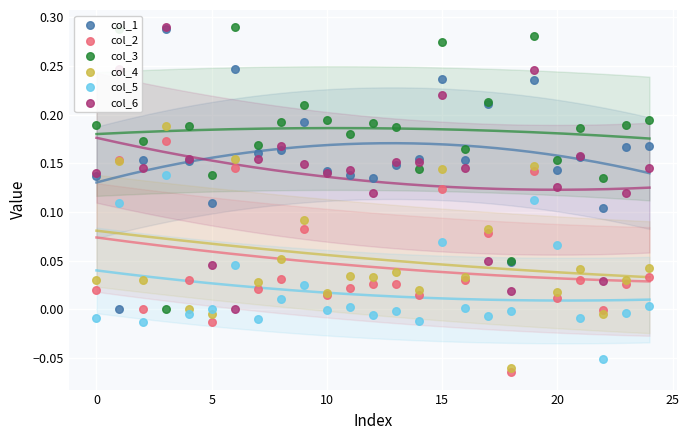

Which series reaches the maximum Y coordinate?

col_3